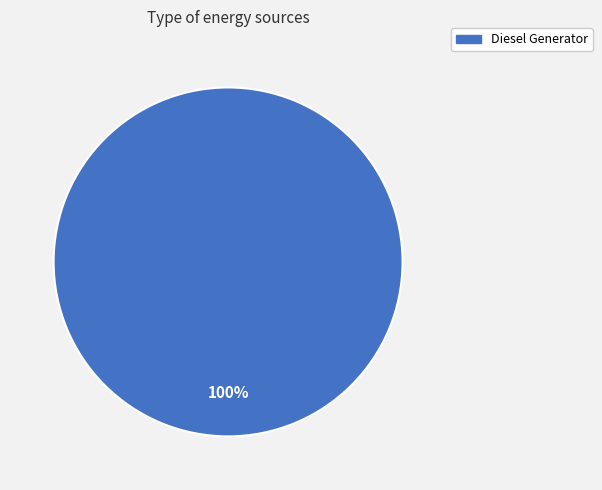

Is it true that Diesel Generator is 89% of the pie?

False